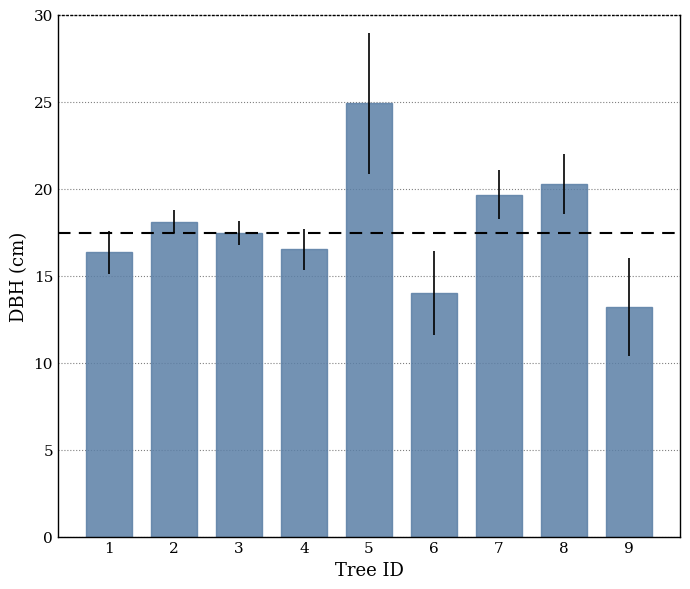

Which category has the lowest value across all series?

9